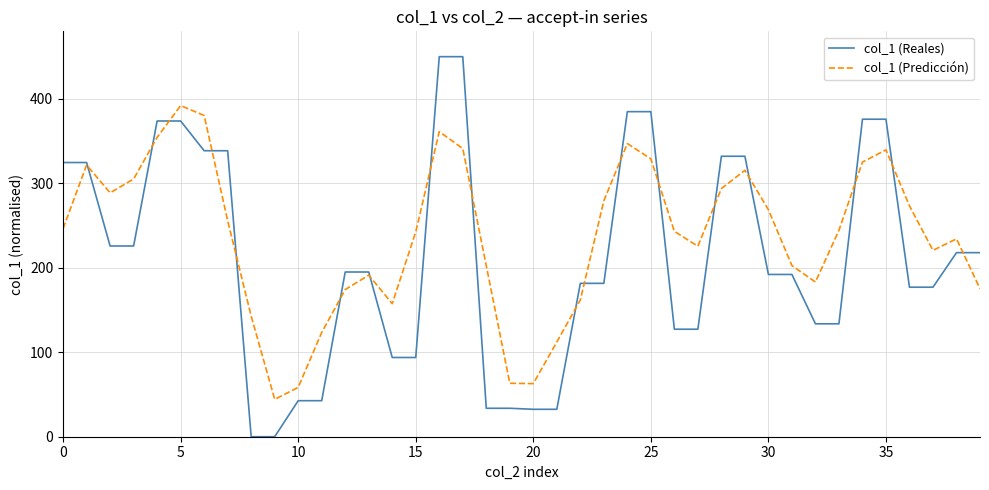

What is the maximum value for col_1 (Predicción)?

392.1